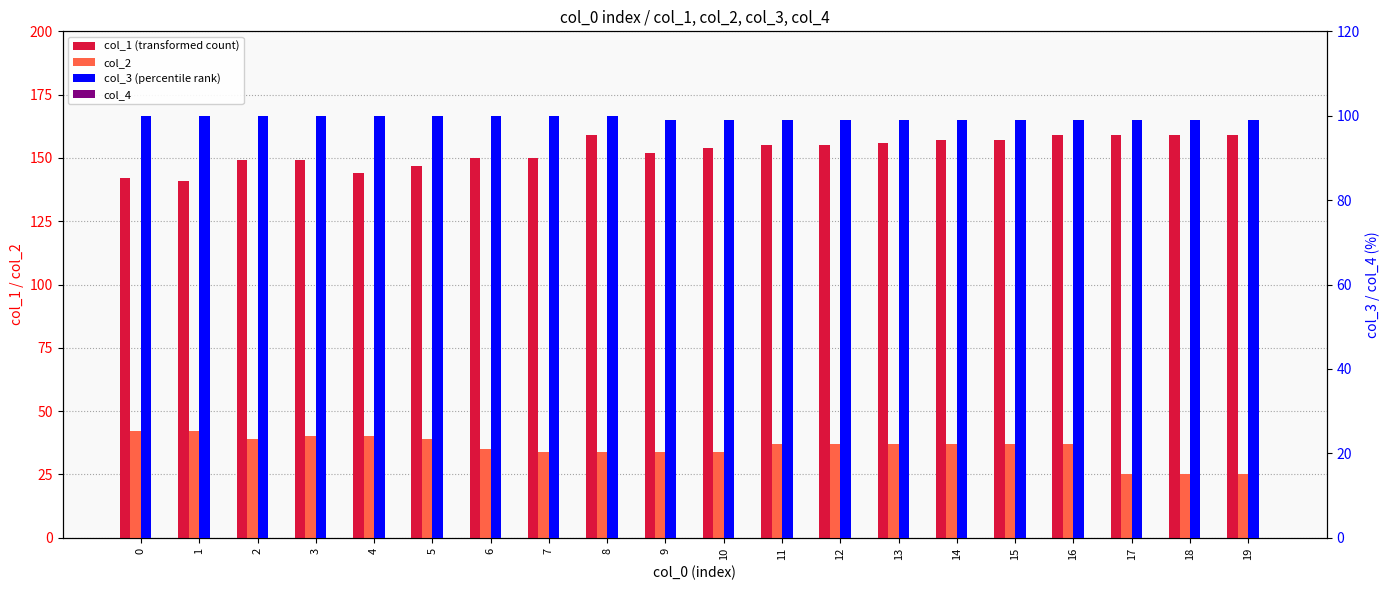

Count the number of categories in the chart.

20